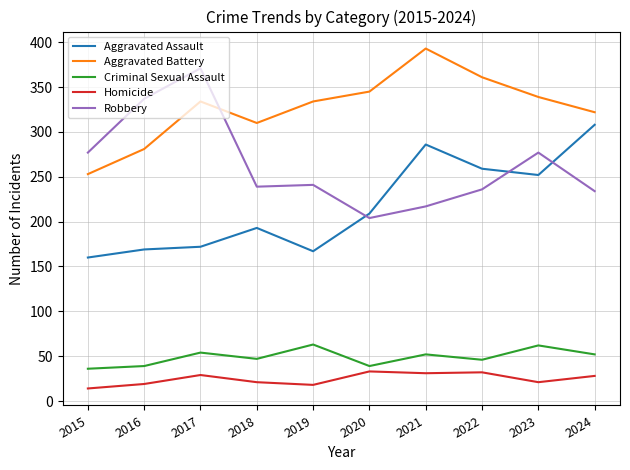

Is the value of Robbery at 2017 greater than the value of Aggravated Battery at 2022?

Yes